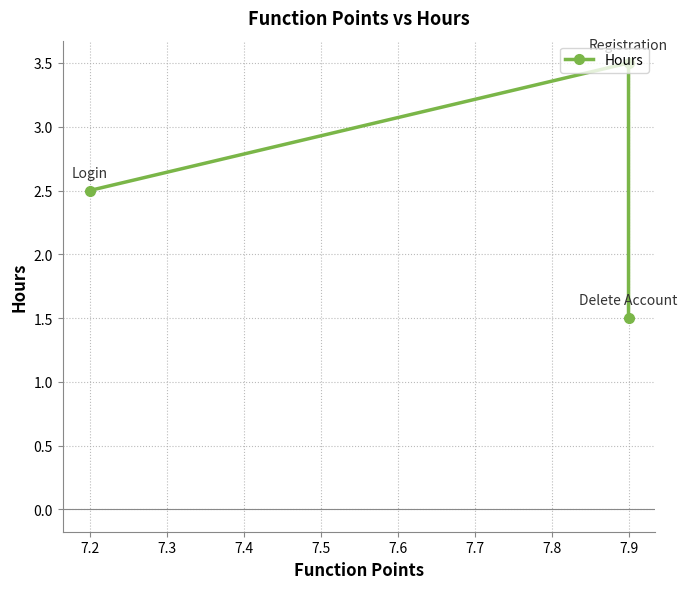

True or false: the data shows 2.3 at 7.9.

False